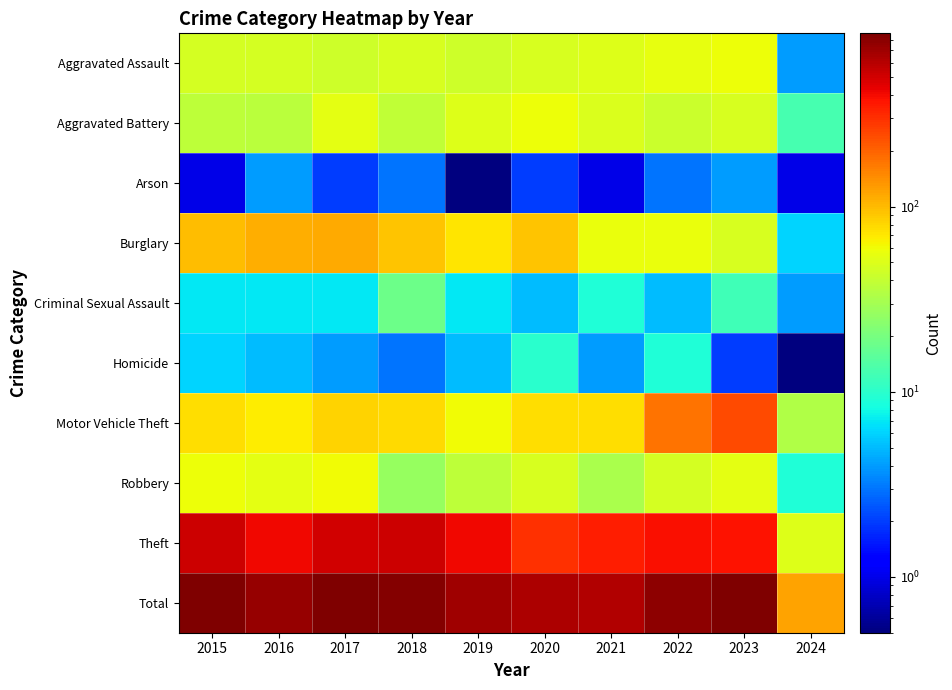

Reading left to right, extract all data points from this chart.

Aggravated Assault: 2015=46.0	2016=46.0	2017=44.0	2018=48.0	2019=44.0	2020=48.0	2021=50.0	2022=55.0	2023=59.0	2024=4.0
Aggravated Battery: 2015=38.0	2016=37.0	2017=54.0	2018=39.0	2019=51.0	2020=59.0	2021=49.0	2022=42.0	2023=47.0	2024=13.0
Arson: 2015=1.0	2016=4.0	2017=2.0	2018=3.0	2019=0.5	2020=2.0	2021=1.0	2022=3.0	2023=4.0	2024=1.0
Burglary: 2015=98.0	2016=112.0	2017=114.0	2018=92.0	2019=72.0	2020=92.0	2021=57.0	2022=56.0	2023=47.0	2024=6.0
Criminal Sexual Assault: 2015=7.0	2016=7.0	2017=7.0	2018=18.0	2019=7.0	2020=5.0	2021=9.0	2022=5.0	2023=12.0	2024=4.0
Homicide: 2015=6.0	2016=5.0	2017=4.0	2018=3.0	2019=5.0	2020=10.0	2021=4.0	2022=9.0	2023=2.0	2024=0.5
Motor Vehicle Theft: 2015=75.0	2016=67.0	2017=82.0	2018=78.0	2019=60.0	2020=75.0	2021=75.0	2022=175.0	2023=243.0	2024=34.0
Robbery: 2015=59.0	2016=54.0	2017=60.0	2018=27.0	2019=38.0	2020=48.0	2021=32.0	2022=46.0	2023=53.0	2024=9.0
Theft: 2015=515.0	2016=409.0	2017=497.0	2018=515.0	2019=409.0	2020=296.0	2021=341.0	2022=388.0	2023=378.0	2024=50.0
Total: 2015=845.0	2016=741.0	2017=864.0	2018=823.0	2019=686.0	2020=635.0	2021=618.0	2022=779.0	2023=845.0	2024=121.0